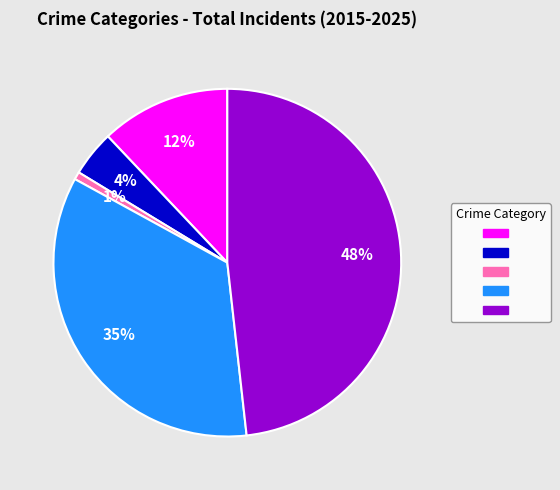

Is there a majority slice in this chart?

No